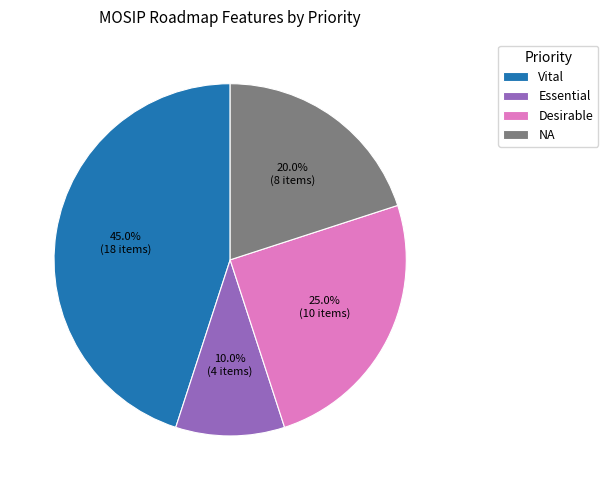

Between NA and Essential, which is larger?

NA